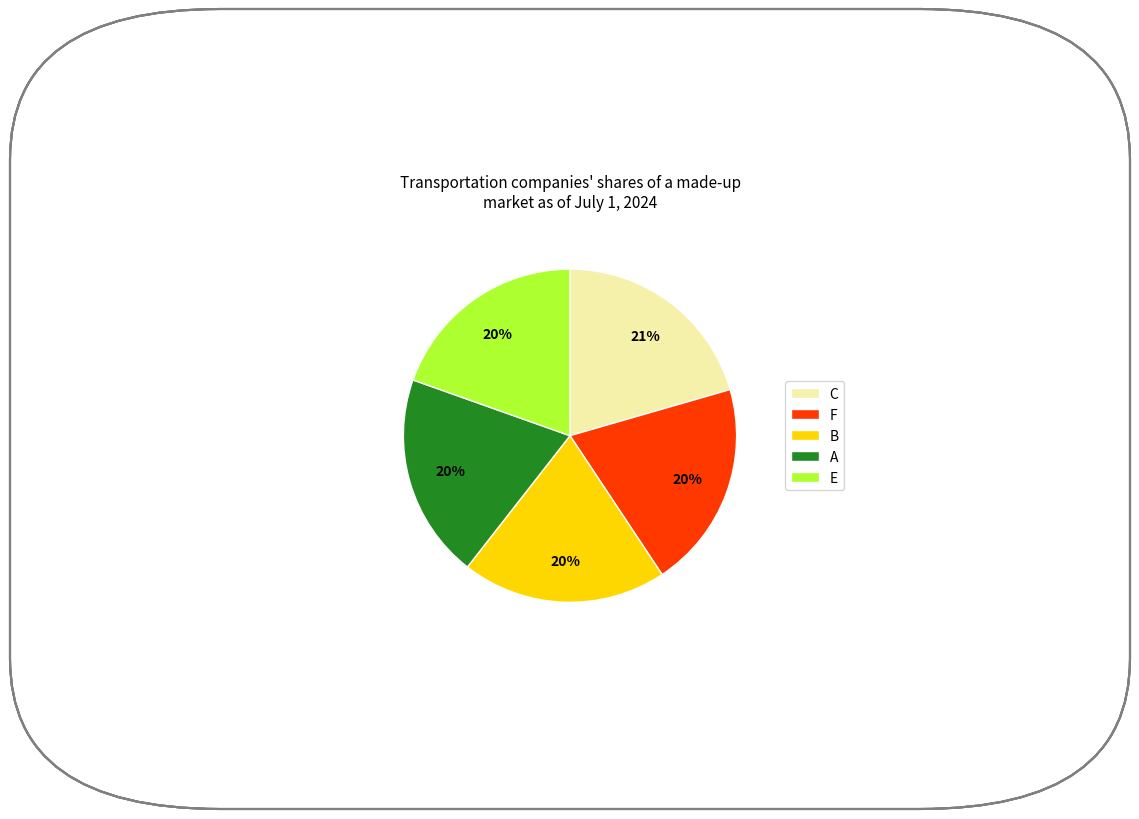

Count the number of slices in the pie.

5